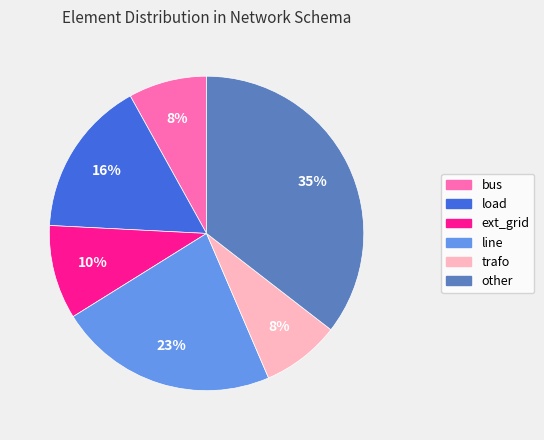

What percentage is the trafo slice, to the nearest percent?

8%